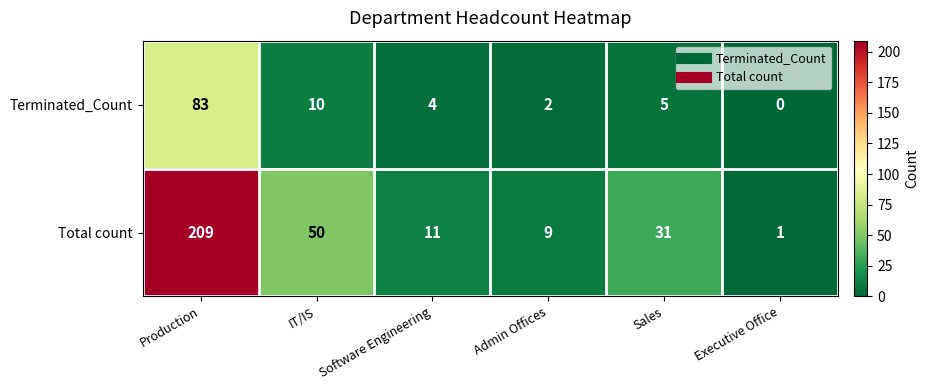

The value of Terminated_Count at Software Engineering is 4. True or false?

True